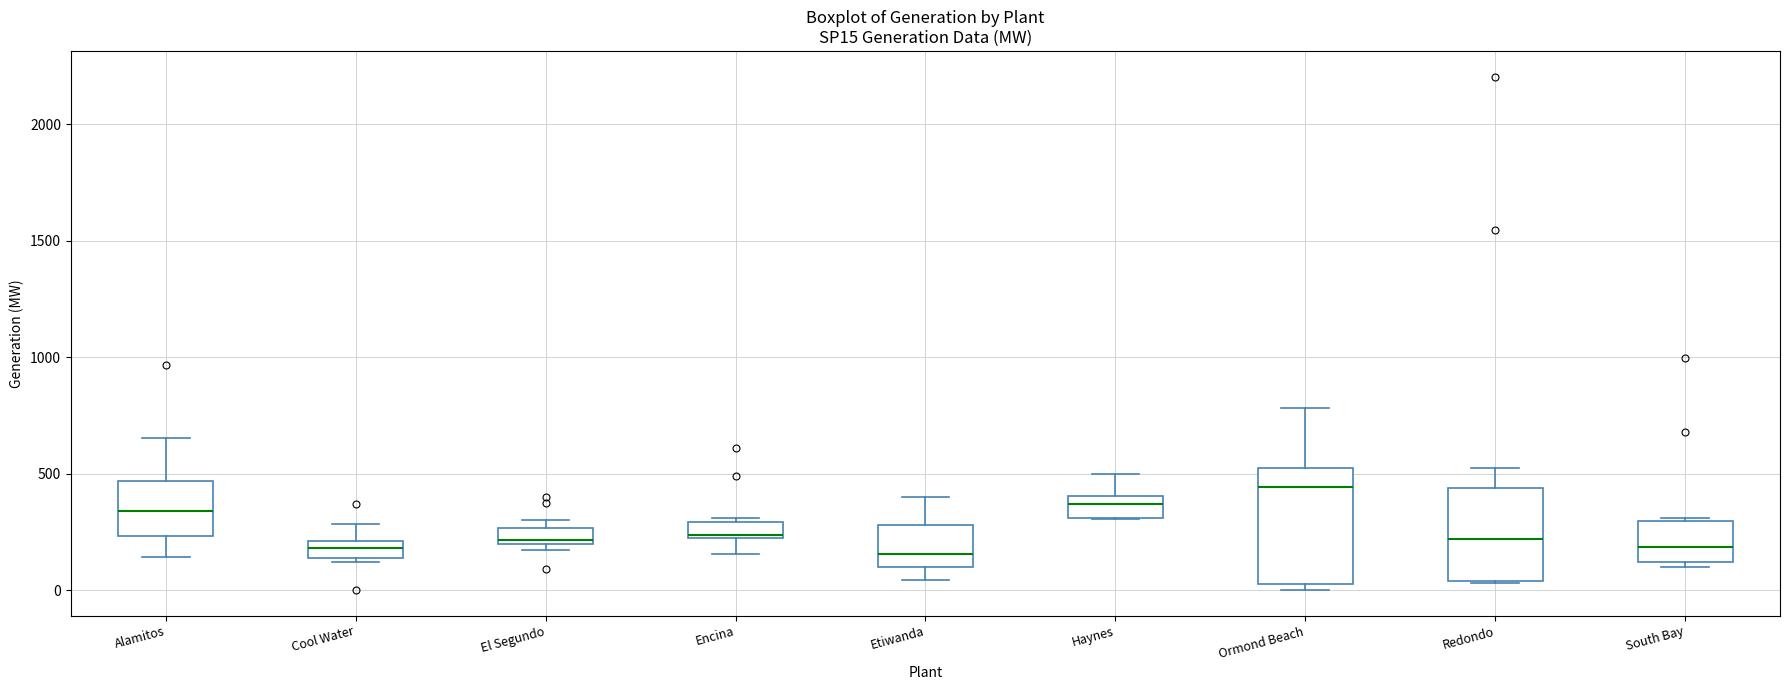

Where does the median line of the box for Ormond Beach sit on the y-axis? The values are not printed on the chart, so give them approximately, as read against the axis.

450